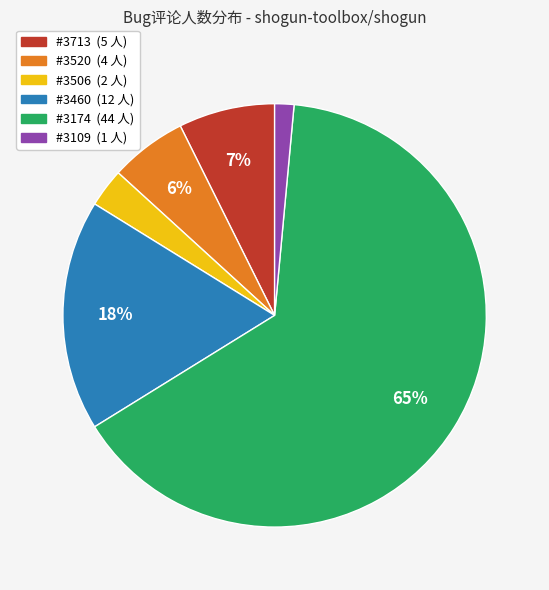

Do #3109 and #3713 together represent more than half of the pie?

No